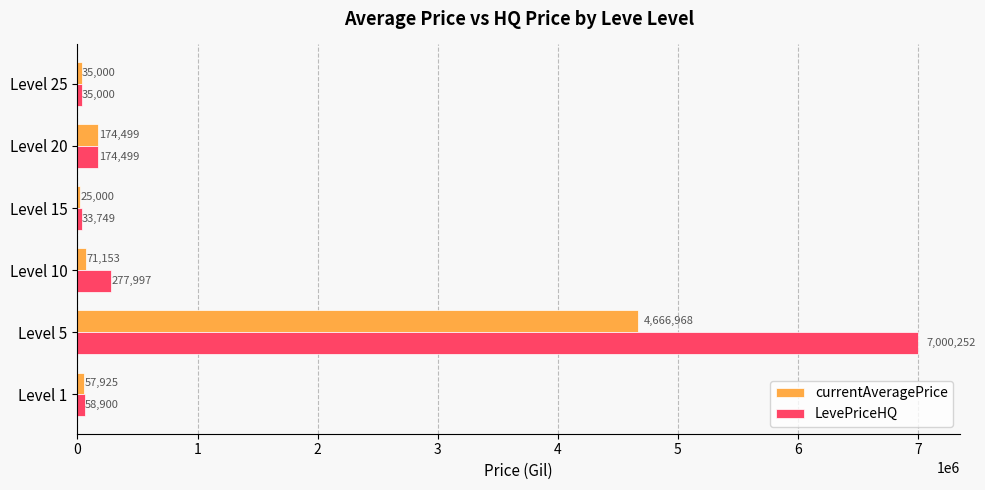

Read the LevePriceHQ value at Level 20, to the nearest 50.

174500